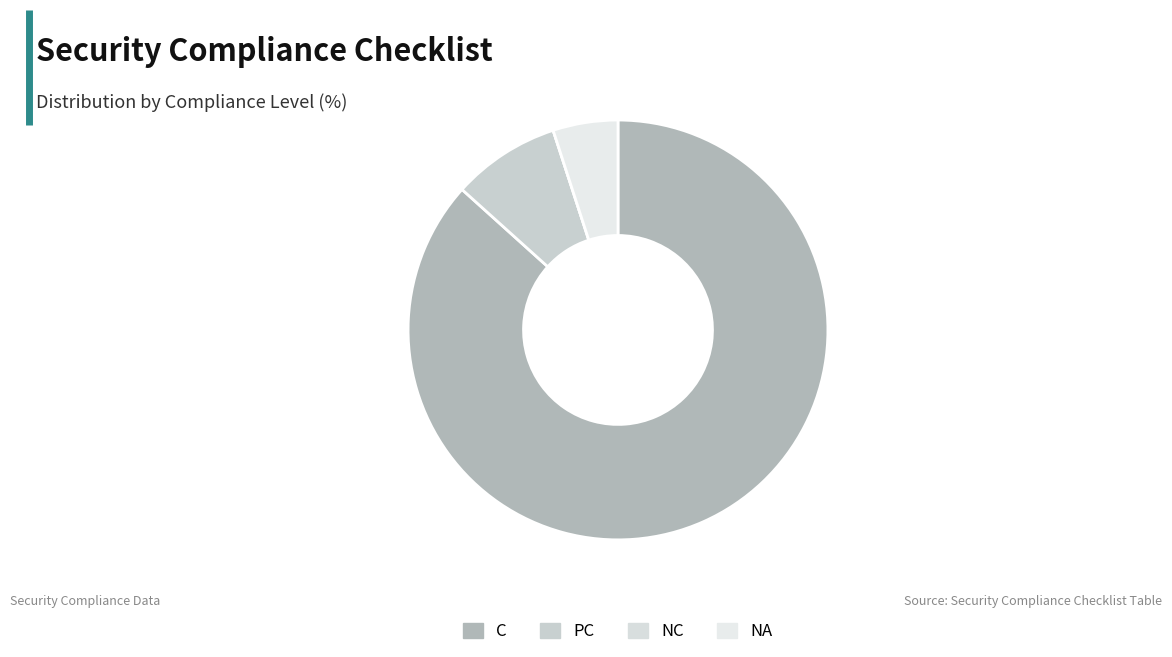

To the nearest percent, what is the difference between the PC and NC slice percentages?

8%